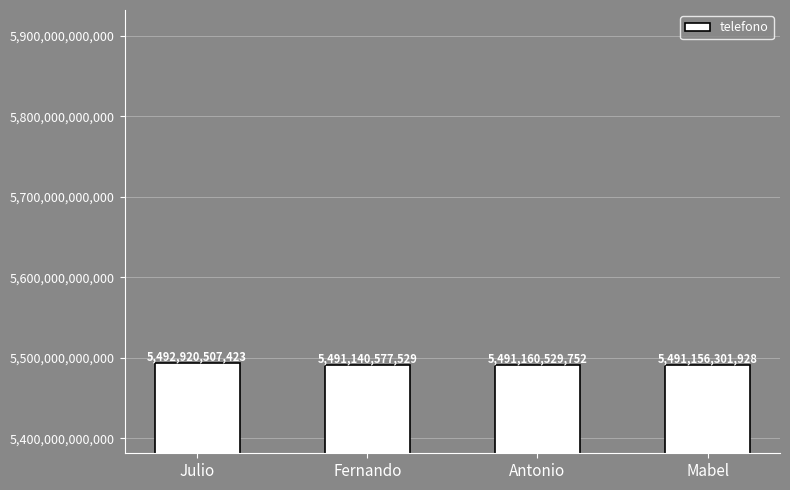

At which label does the data first exceed 5491160529752?

Julio